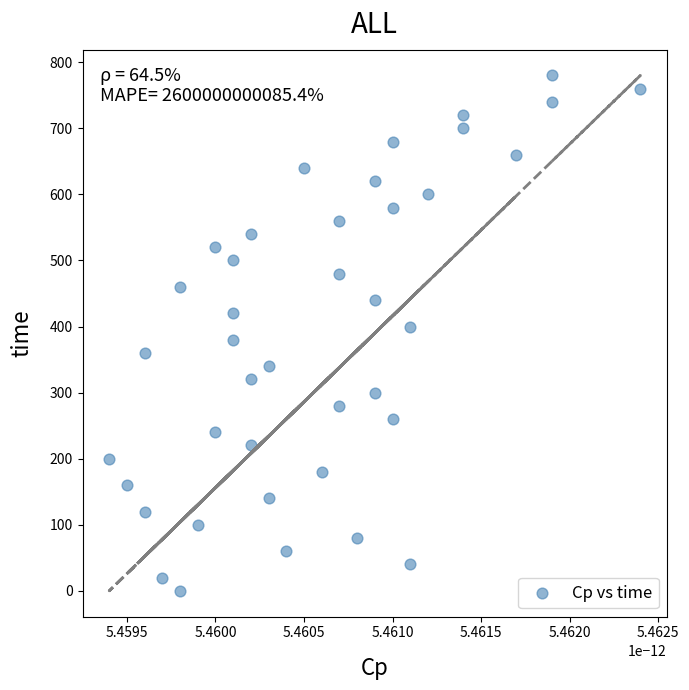

What is the range of Y values (max minus min)?

780